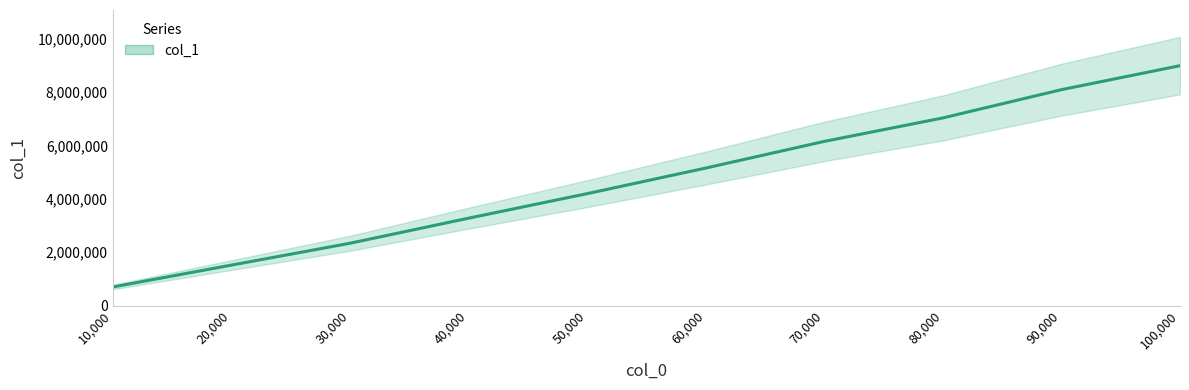

Where does the data first go above 5155181?

70000